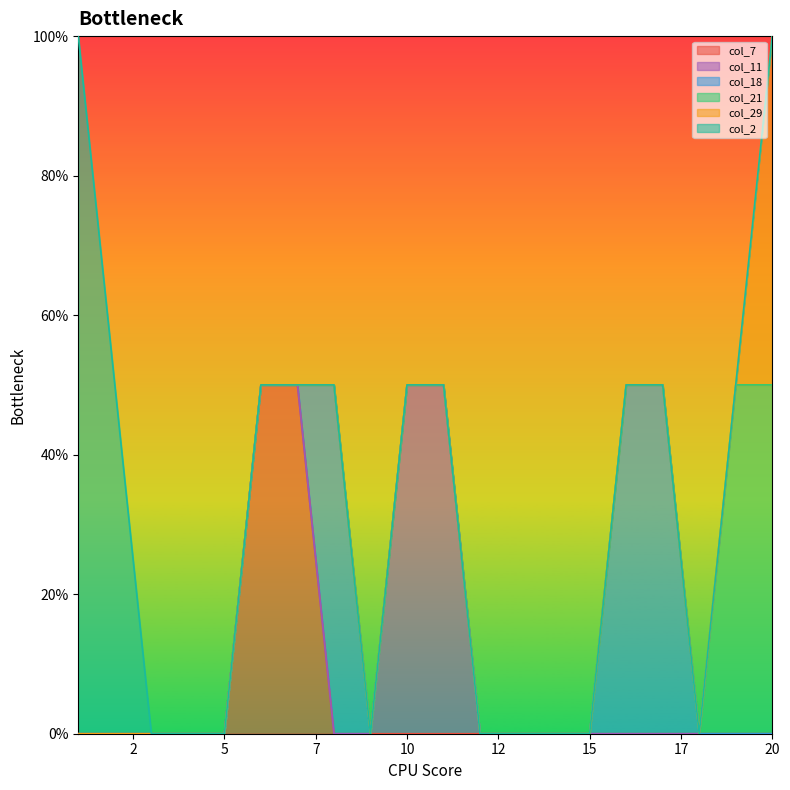

What are all the series names shown in the legend?

col_7, col_11, col_18, col_21, col_29, col_2